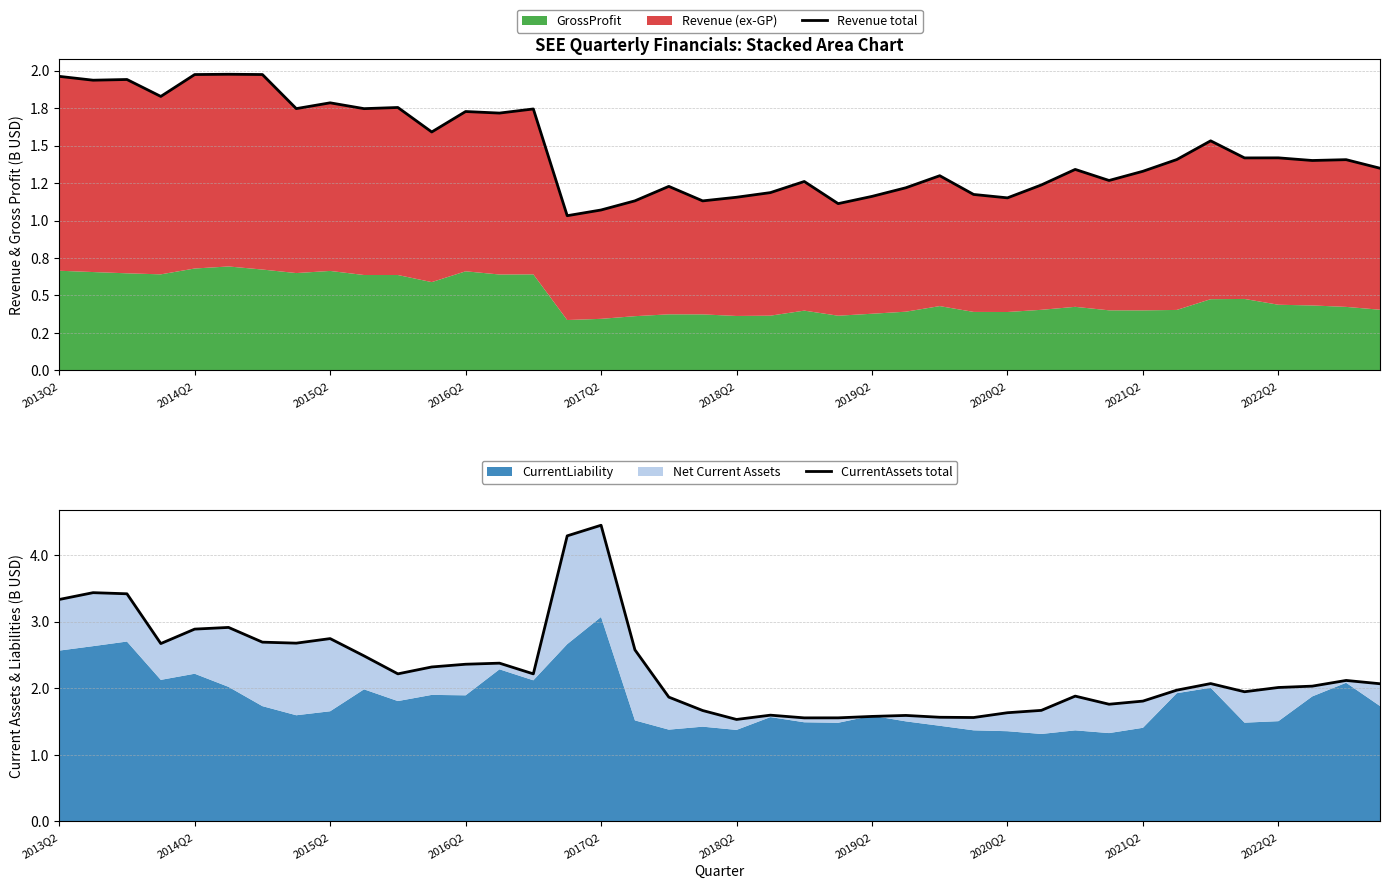

True or false: Revenue total has a value of 0.3 at 22.

False